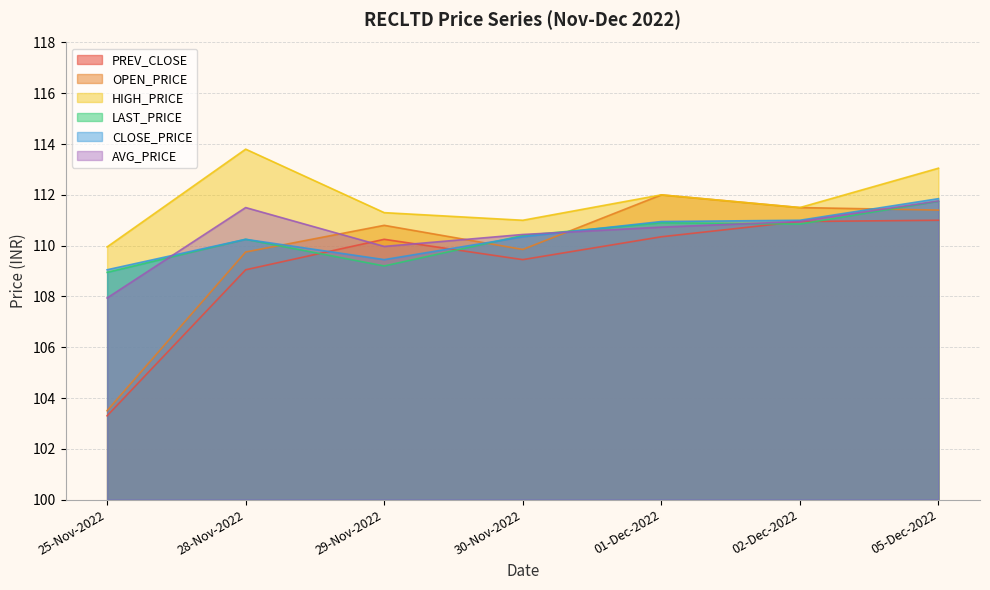

Is it true that OPEN_PRICE equals 111.5 at 02-Dec-2022?

True